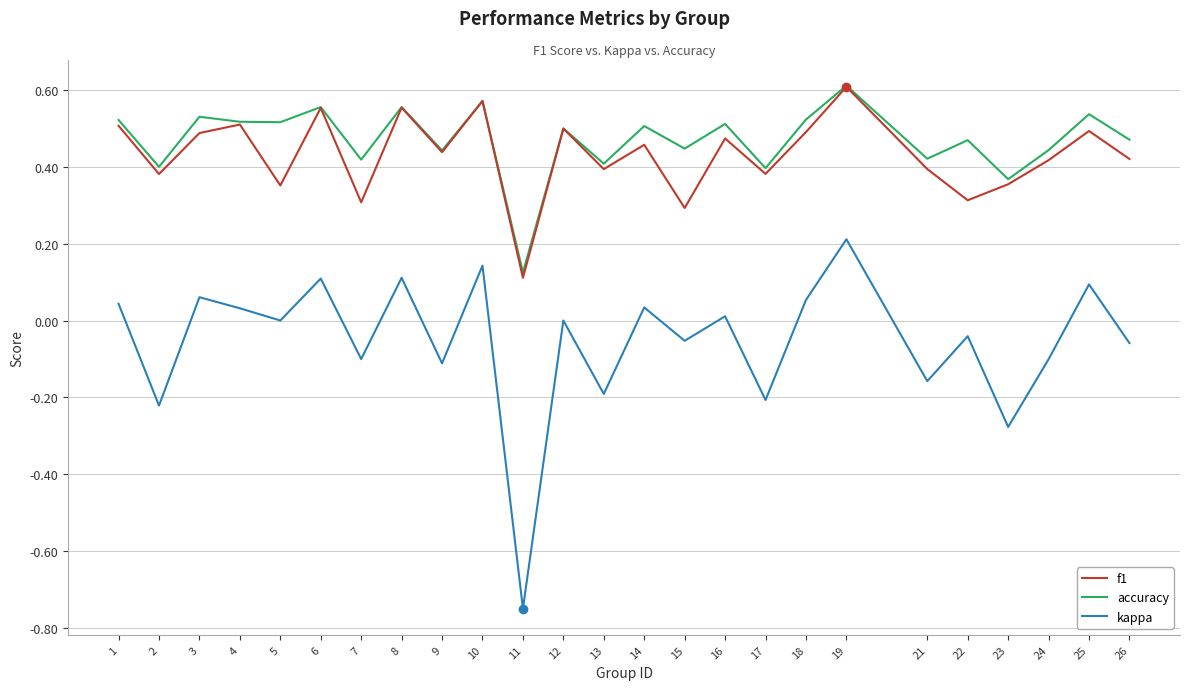

At which label is f1 closest to 0?

11